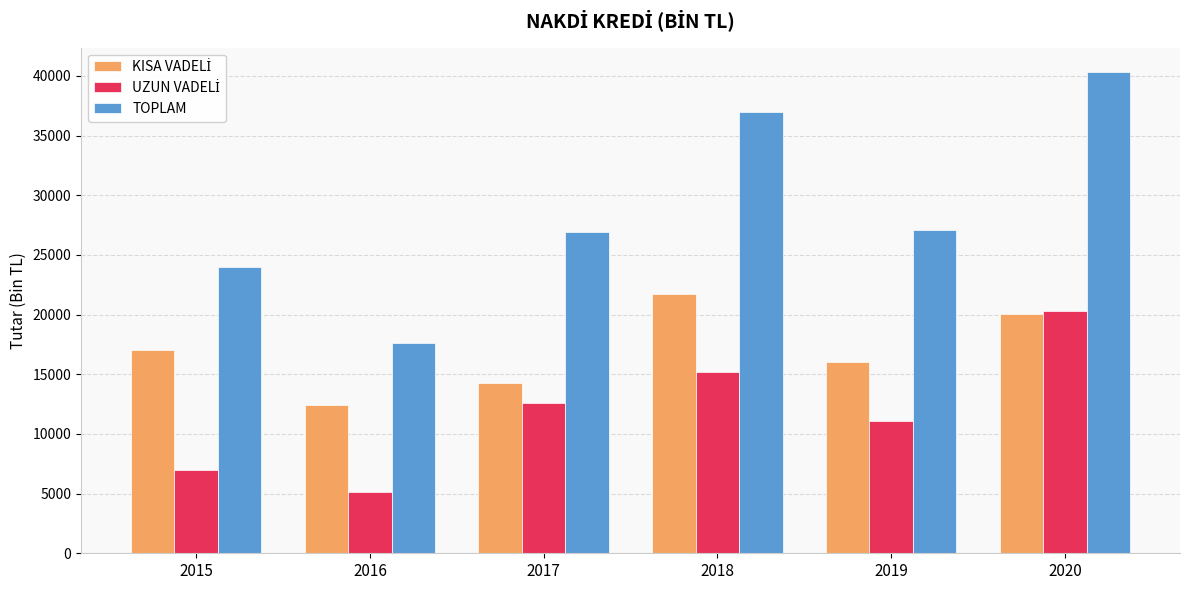

The value of TOPLAM at 2015 is 31629.0. True or false?

False